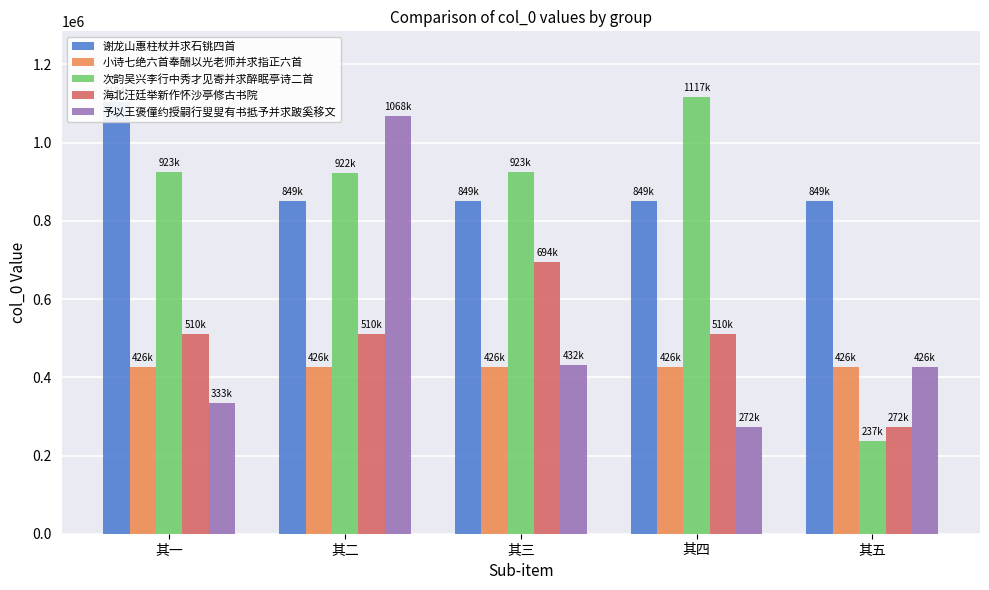

What is the difference between the maximum and minimum values in the 予以王褒僮约授嗣行叟叟有书抵予并求跛奚移文 series?

795866